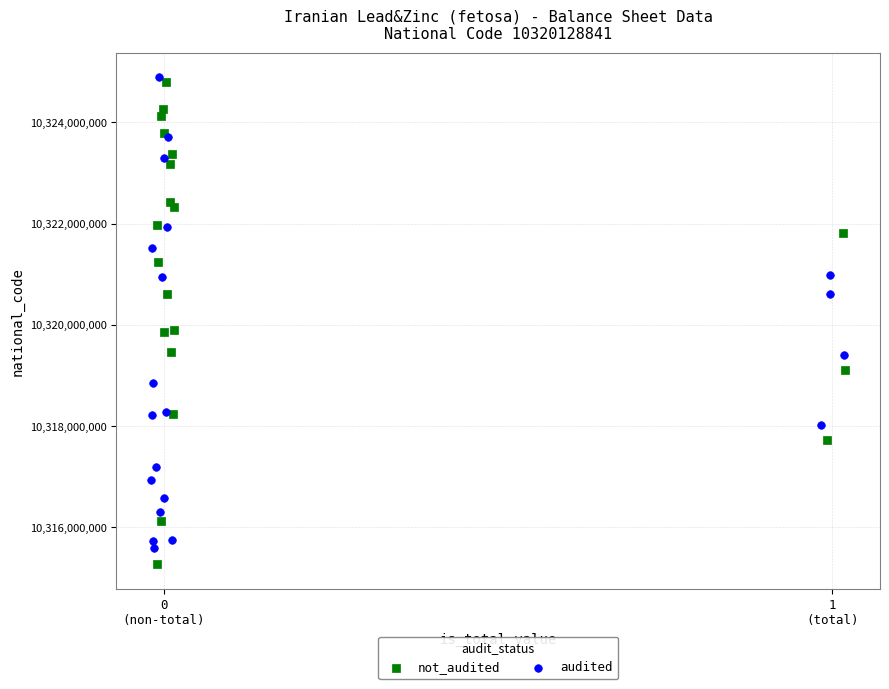

Which series reaches the minimum Y coordinate?

not_audited